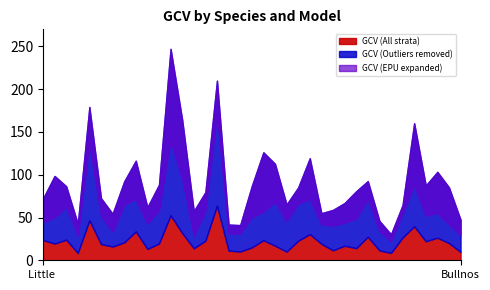

What is the value of the GCV (Outliers removed) point at the 7th from the left?

54.3